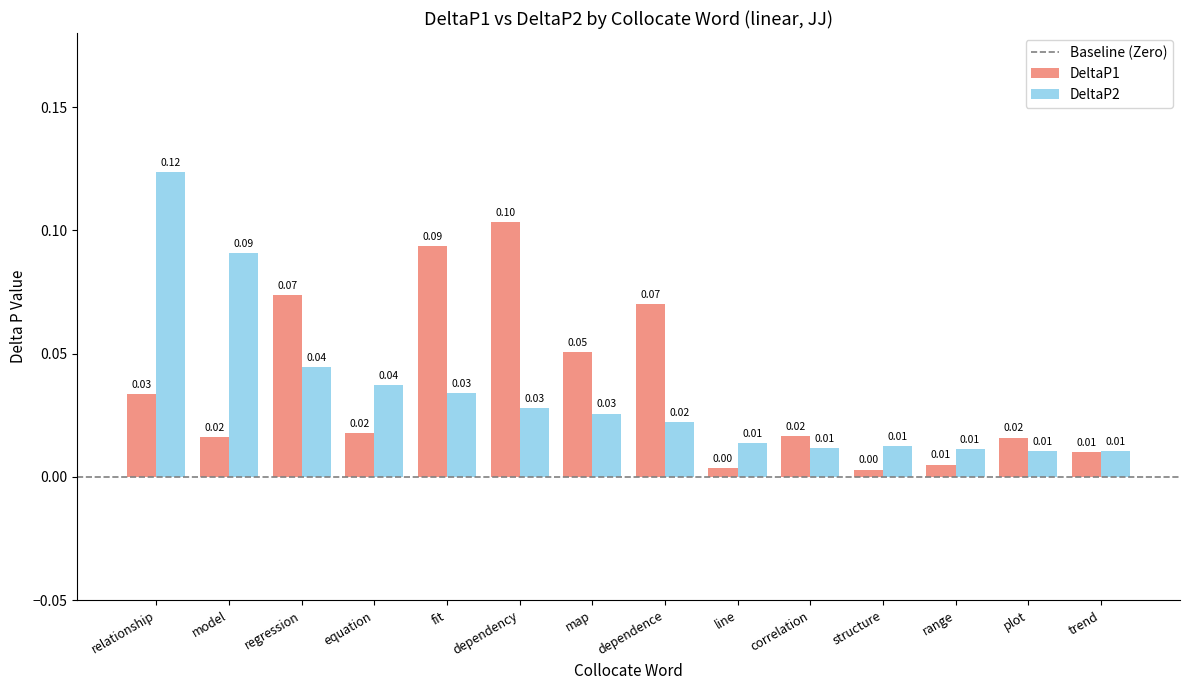

Which series has the largest range (max minus min)?

DeltaP2